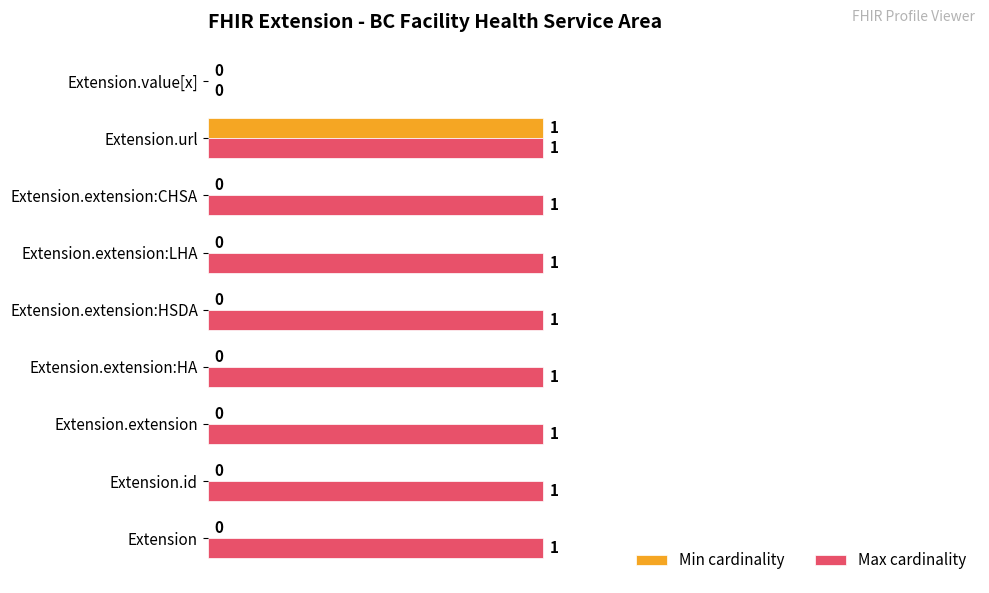

What is the maximum value shown in the chart?

1